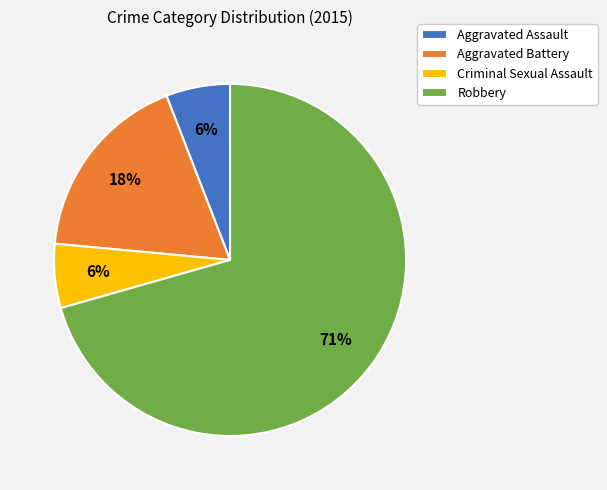

Combined, do Aggravated Assault and Aggravated Battery account for over 50%?

No